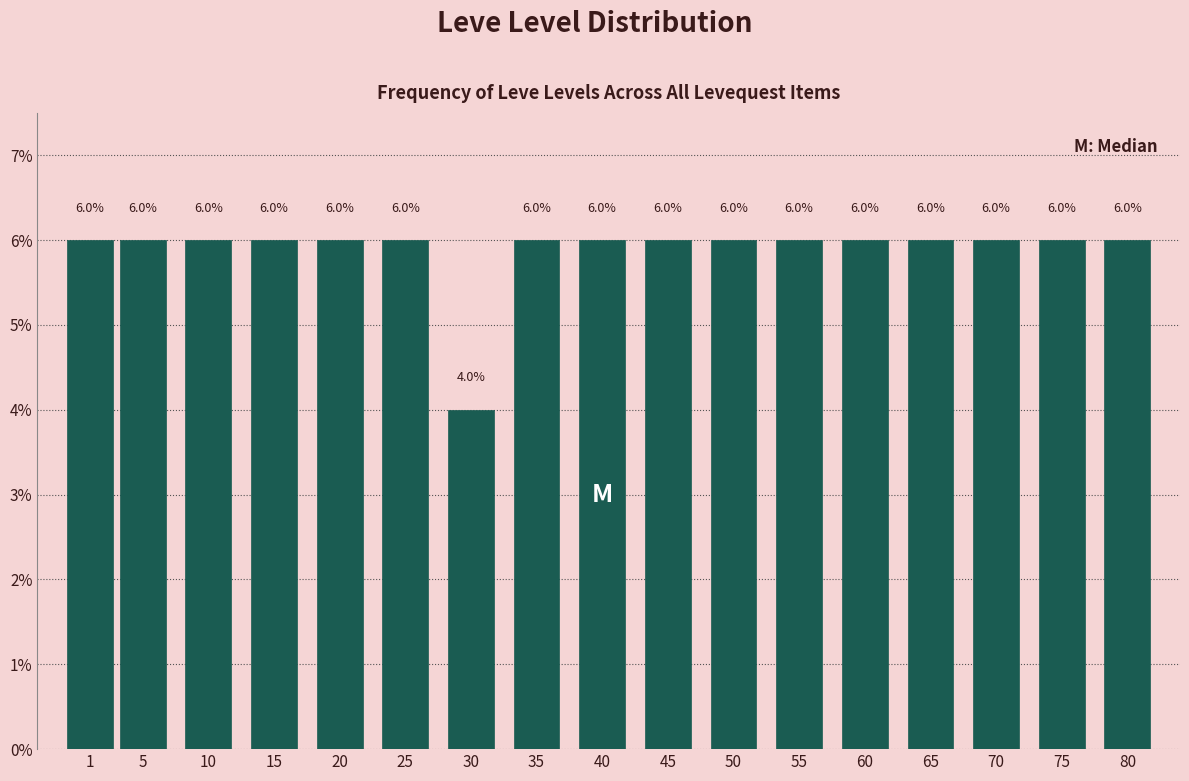

Reading right to left, what are all the values shown in this chart?

6	6	6	6	6	6	6	6	6	6	4	6	6	6	6	6	6